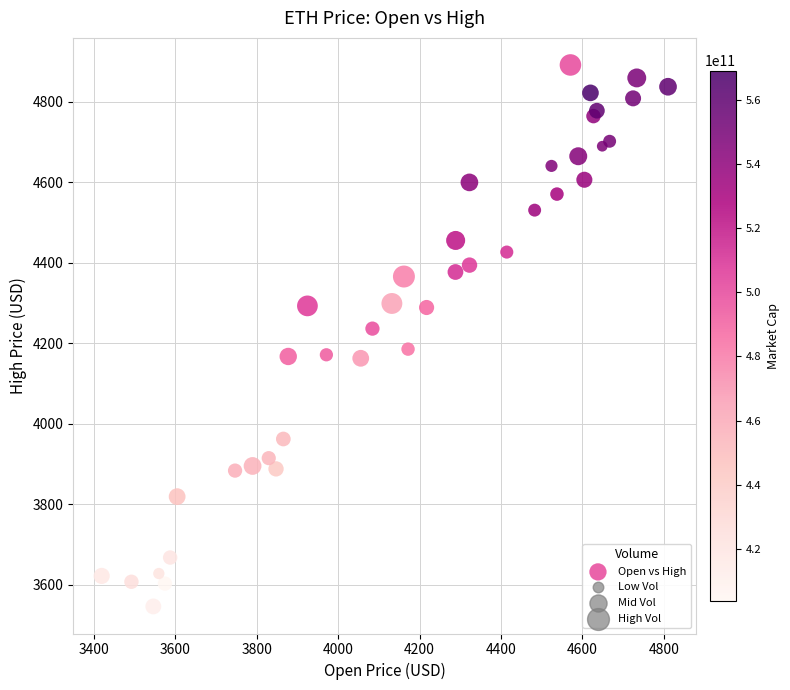

What Y value in the scatter plot is closest to 4219?

4236.7